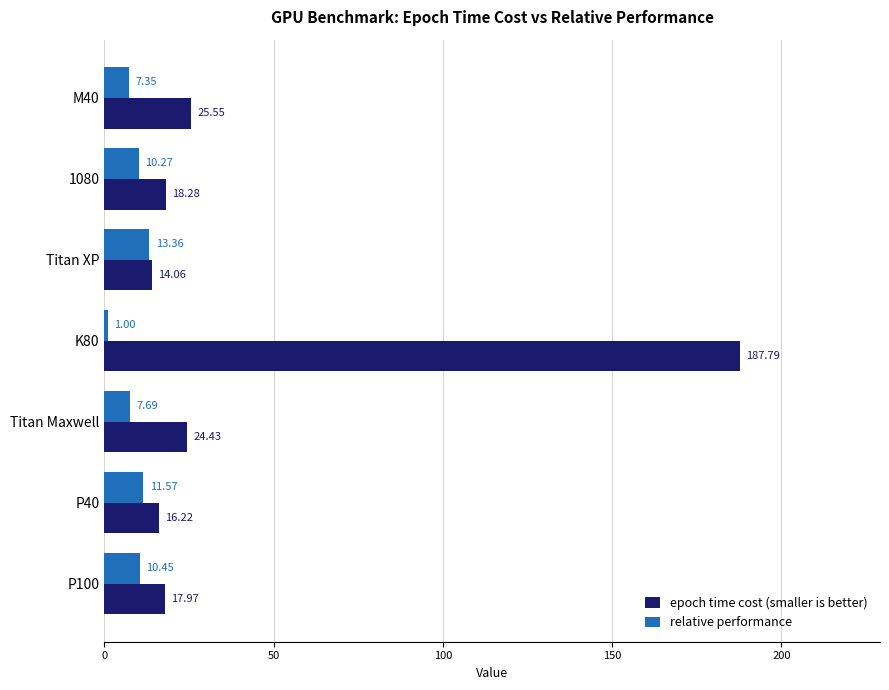

Count the number of categories in the chart.

7